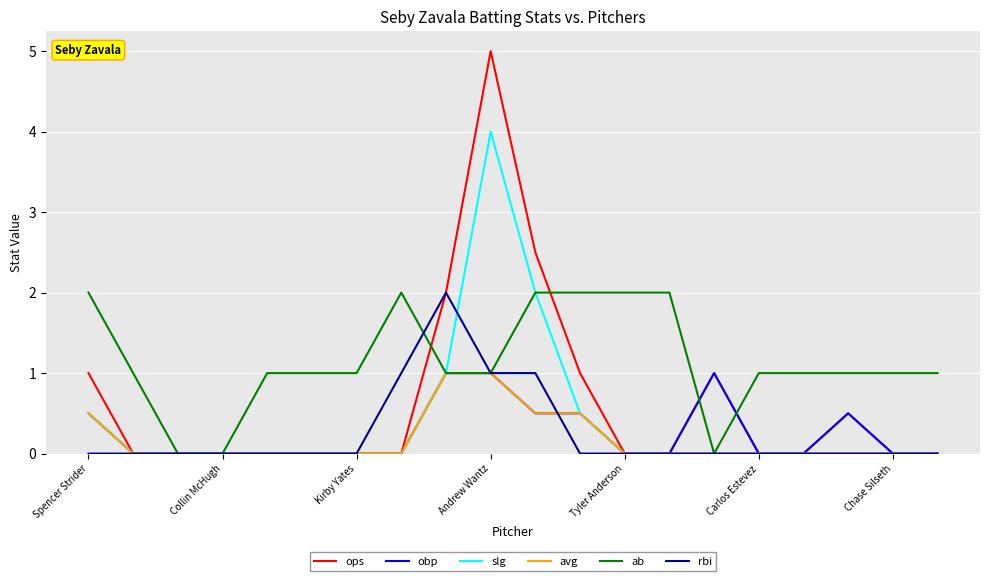

Which series has the largest total across all categories?

ab